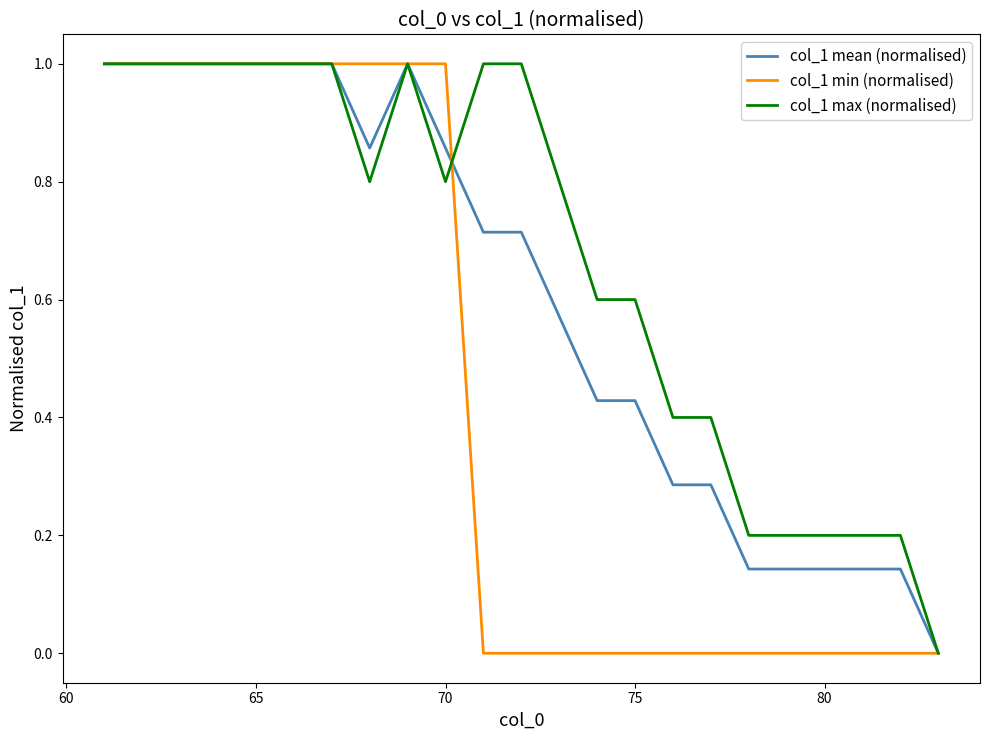

Count the number of categories in the chart.

23